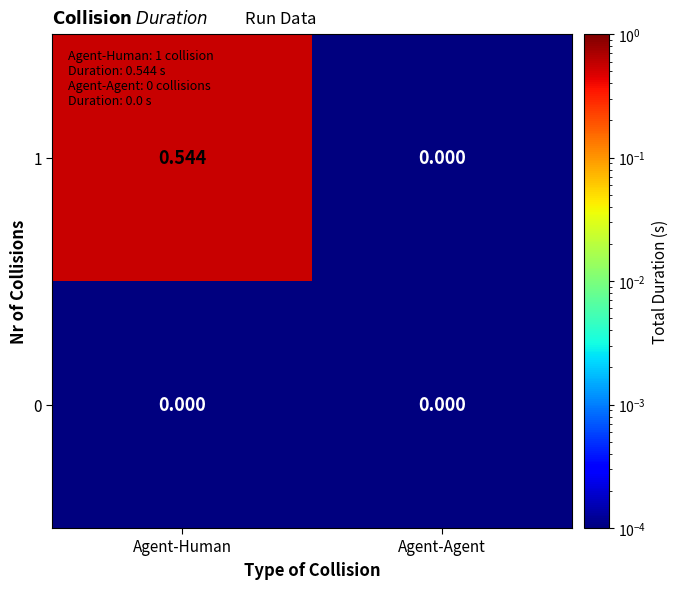

List the series in order of their peak value, highest first.

1, 0